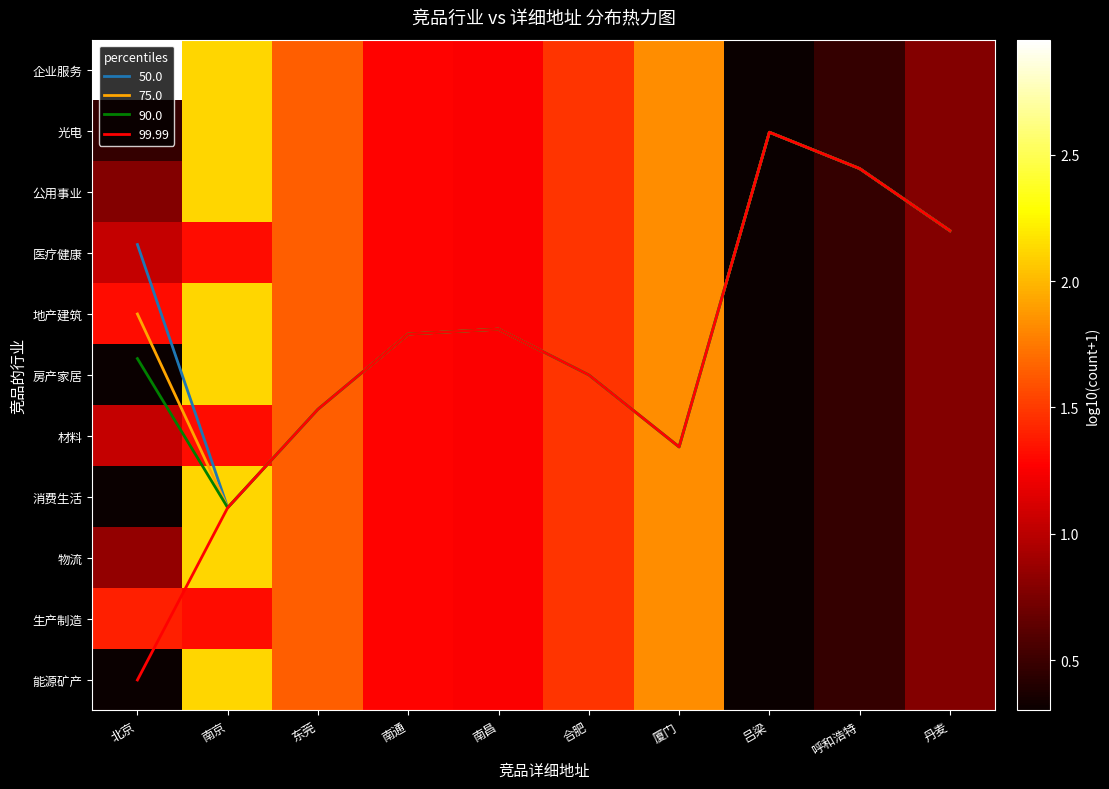

At how many categories does at least one series exceed 2?

2